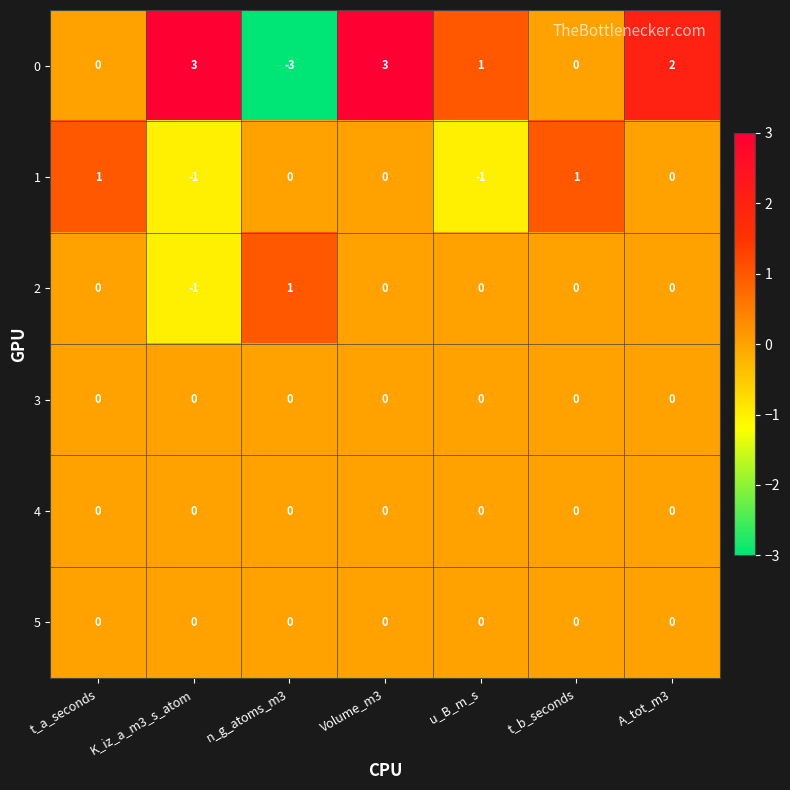

What is the minimum value for 0?

-3